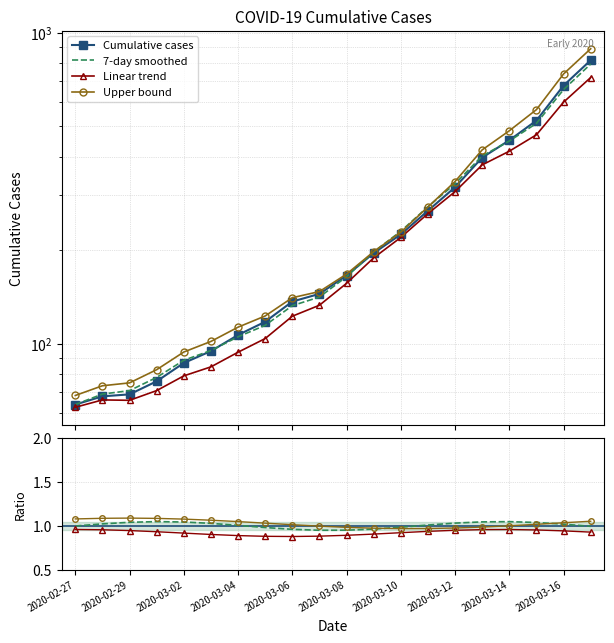

True or false: Linear trend has more than 1 points higher than both neighbors.

False